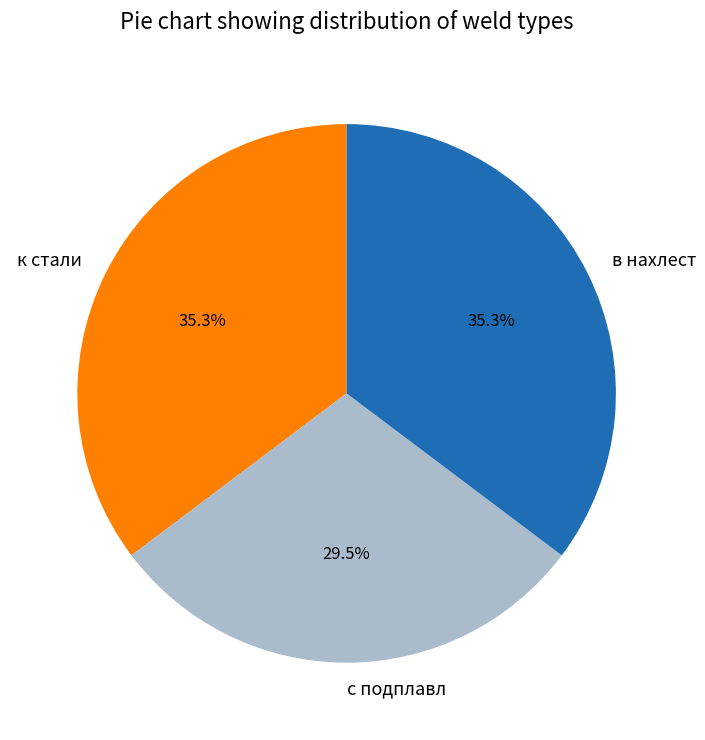

Between к стали and с подплавл, which is larger?

к стали